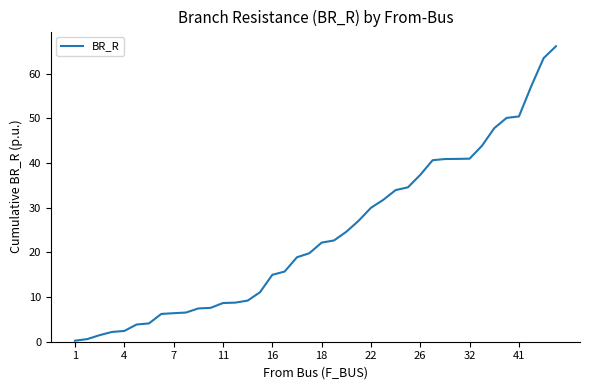

What is the greatest value displayed?

66.1